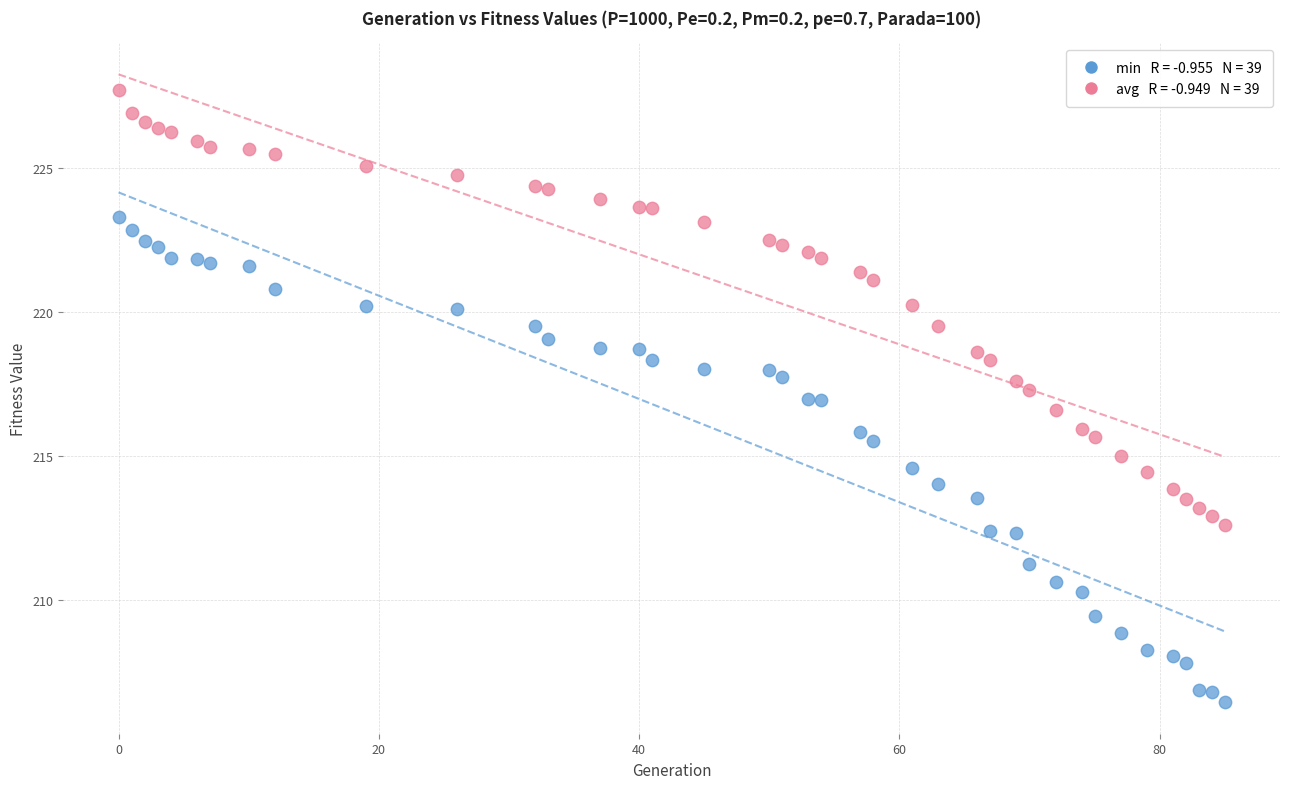

Across all data points, what is the range of X values (max minus min)?

85.0